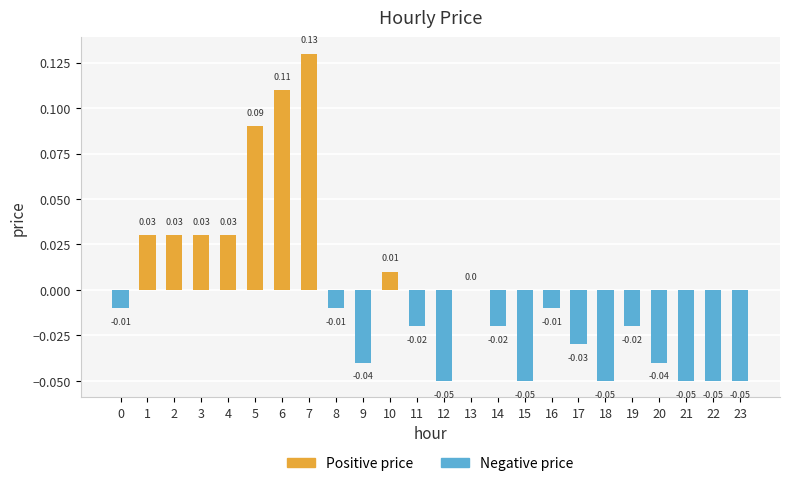

Between 8 and 18, which is larger?

8